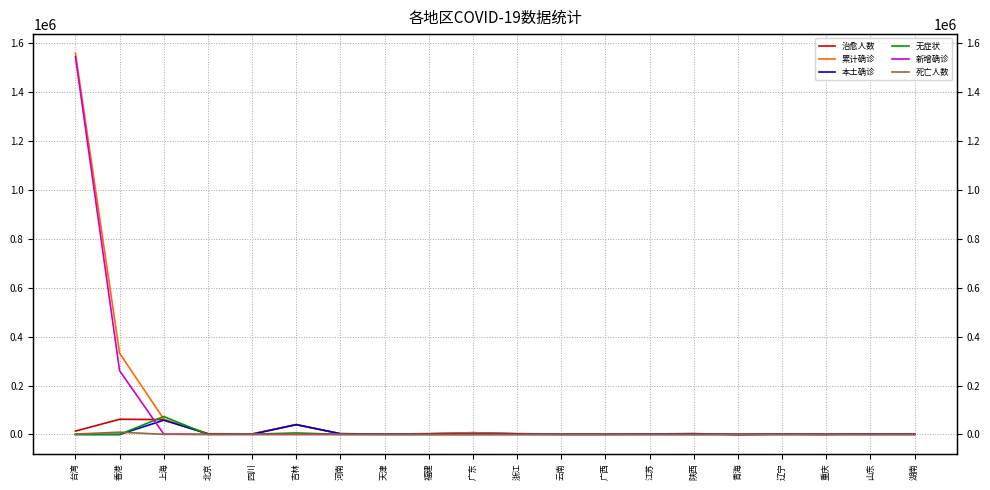

What is the greatest value displayed?

1558380